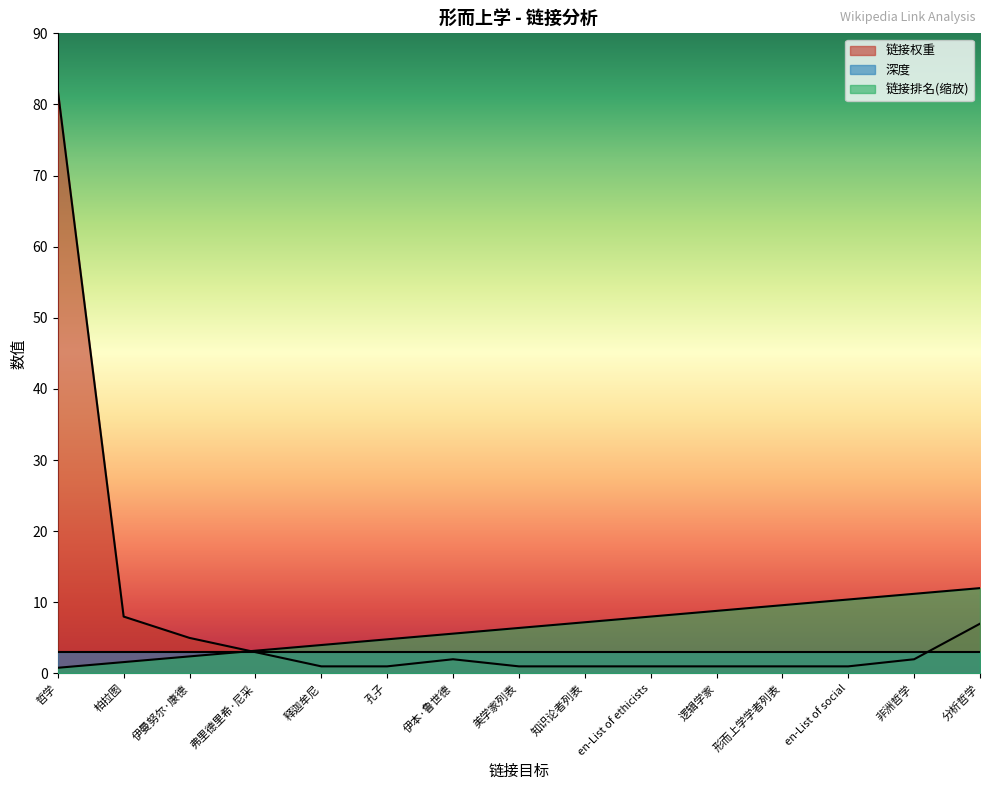

What is the difference between the second highest and minimum values in the 链接权重 series?

7.0